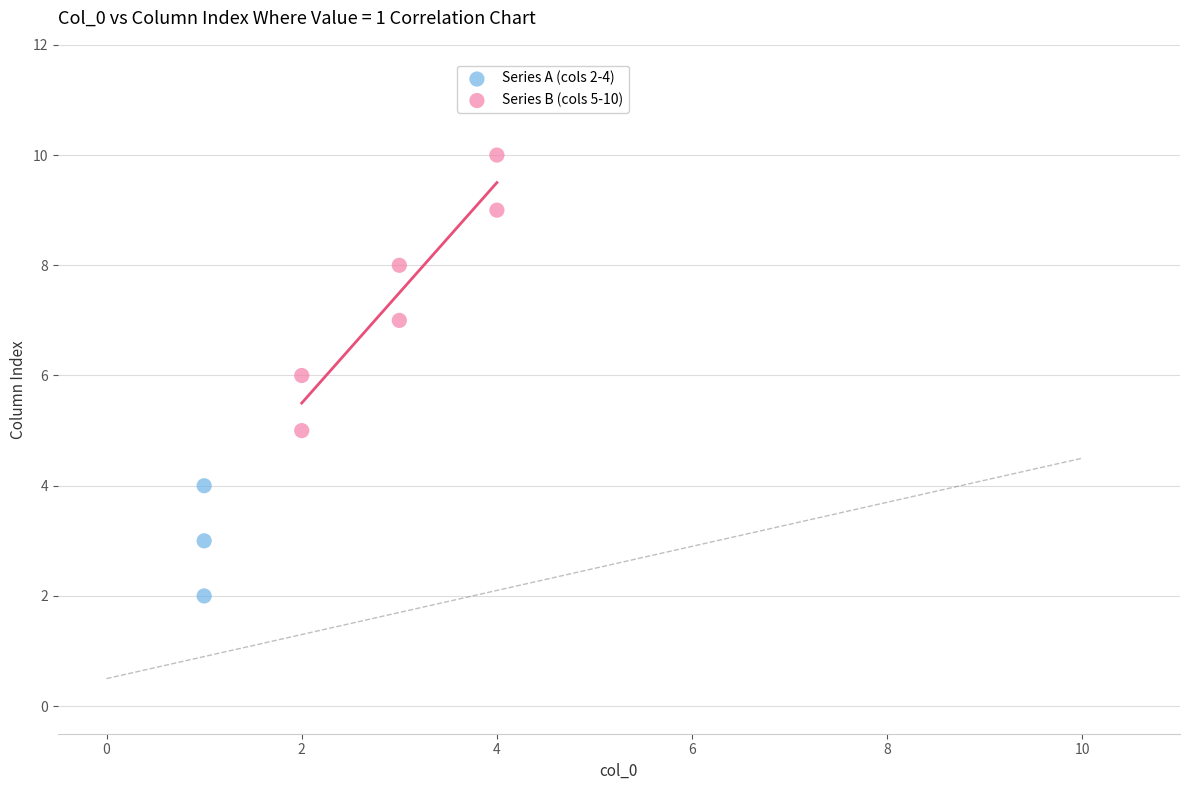

What are all the series names shown in the legend?

Series A (cols 2-4), Series B (cols 5-10)